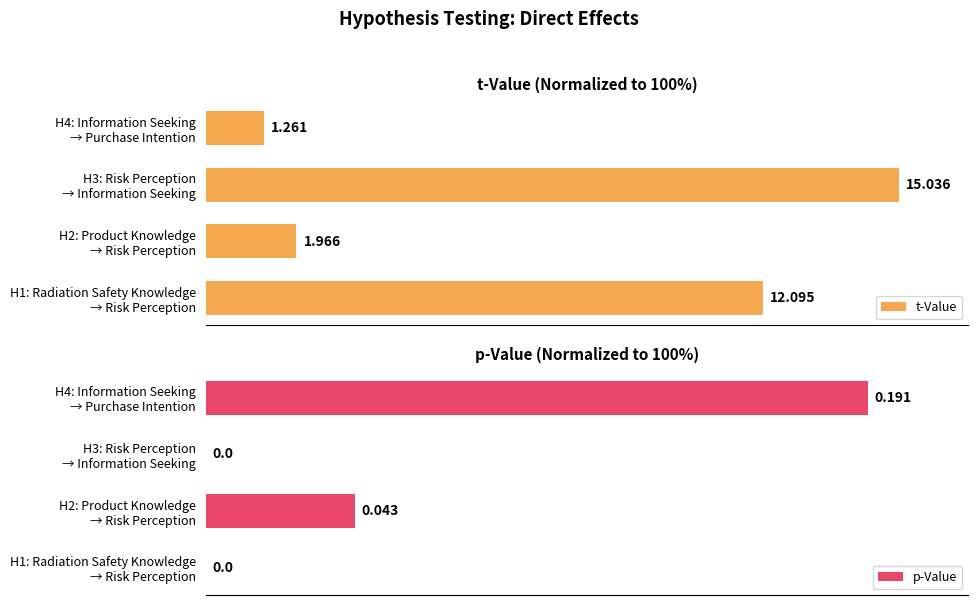

Reading right to left, transcribe all the data shown in this chart.

t-Value: 8.4	100.0	13.1	80.4
p-Value: 95.5	0.0	21.5	0.0